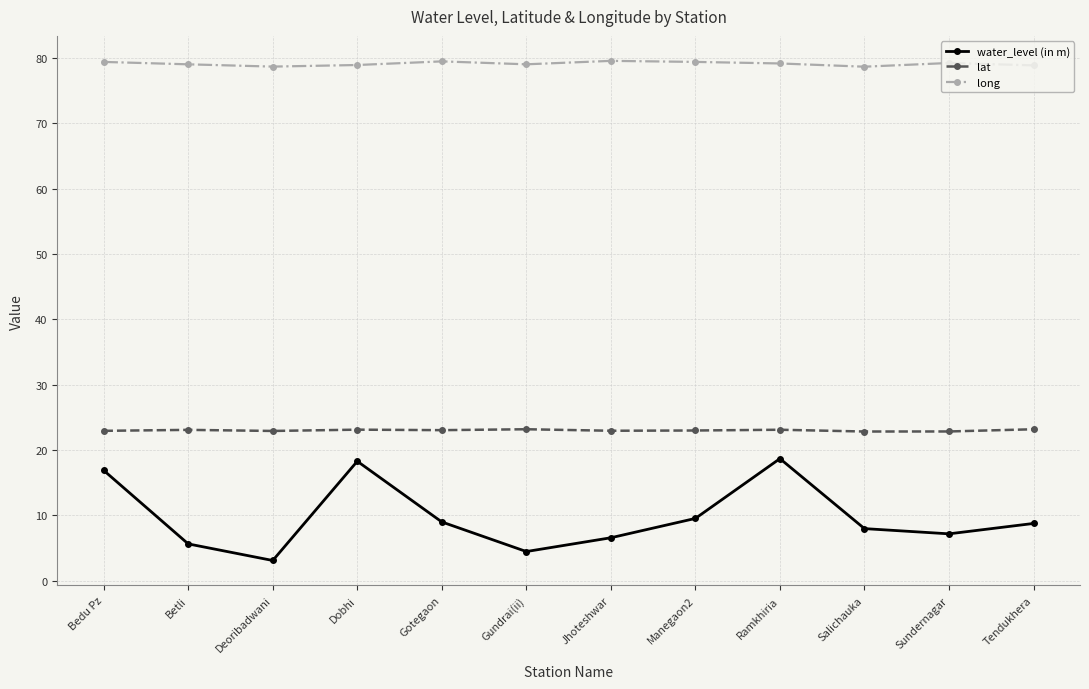

At Bedu Pz, list the series in order from smallest to largest.

water_level (in m), lat, long